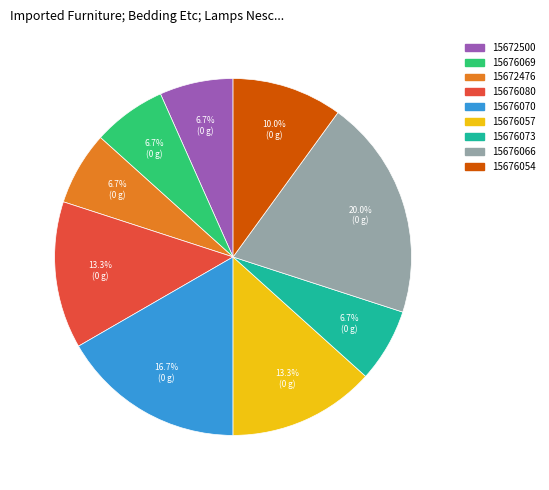

Is it true that 15676070 is 6% of the pie?

False